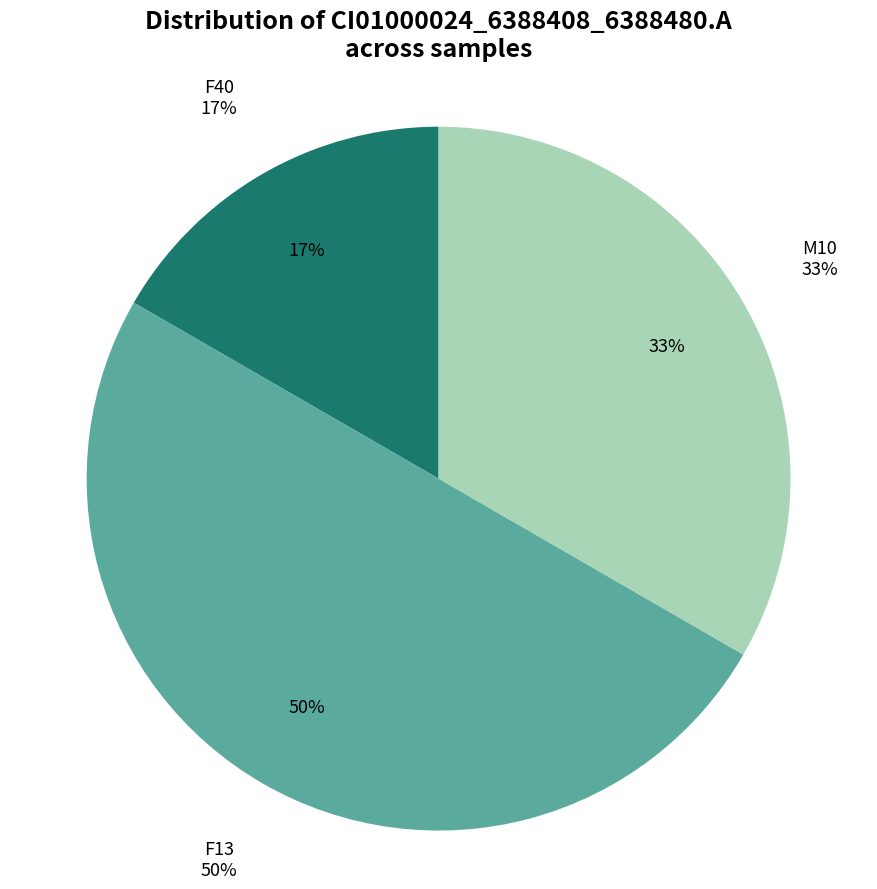

Is there a majority slice in this chart?

No